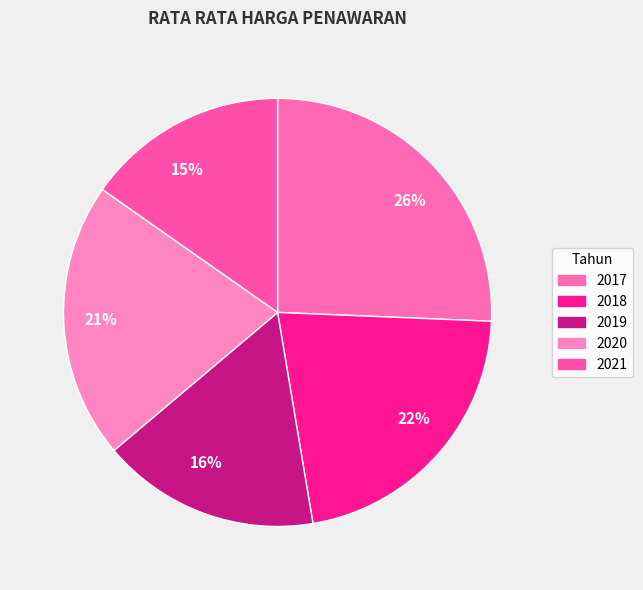

The 21% slice represents 21% of the pie. True or false?

True